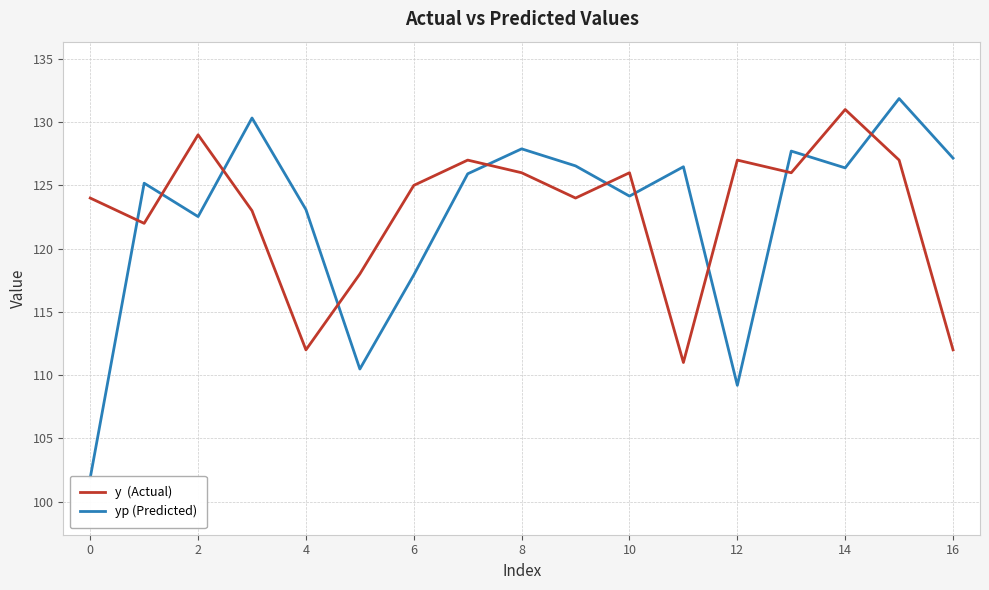

How many values in the y  (Actual) series are below 125?

8